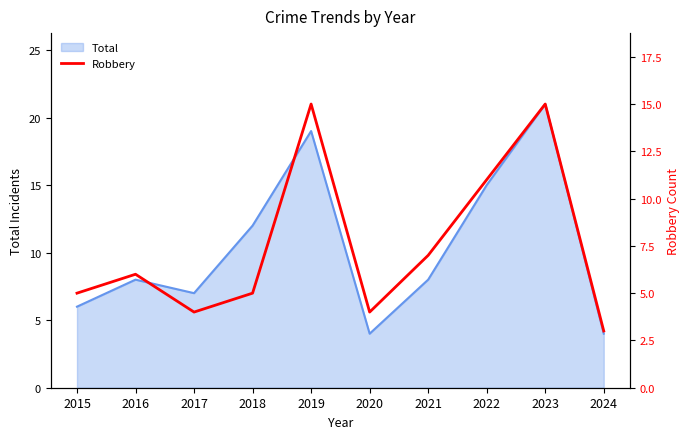

How many lines are shown in the chart?

1